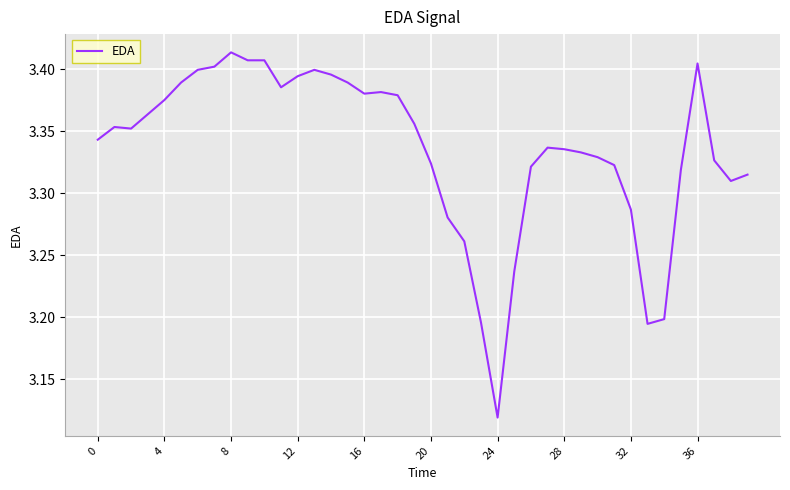

Which label corresponds to the smallest value in the chart?

24